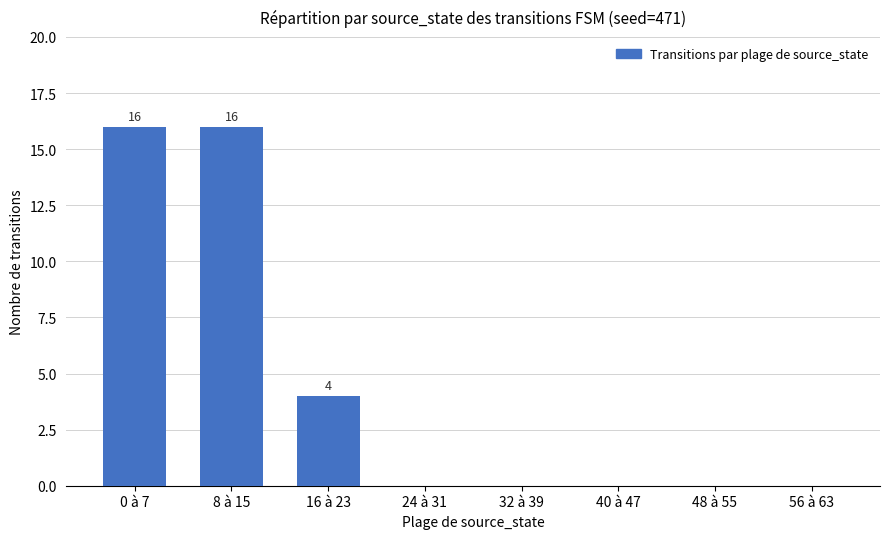

What is the ratio of the value at 8 à 15 to the value at 16 à 23?

4.0